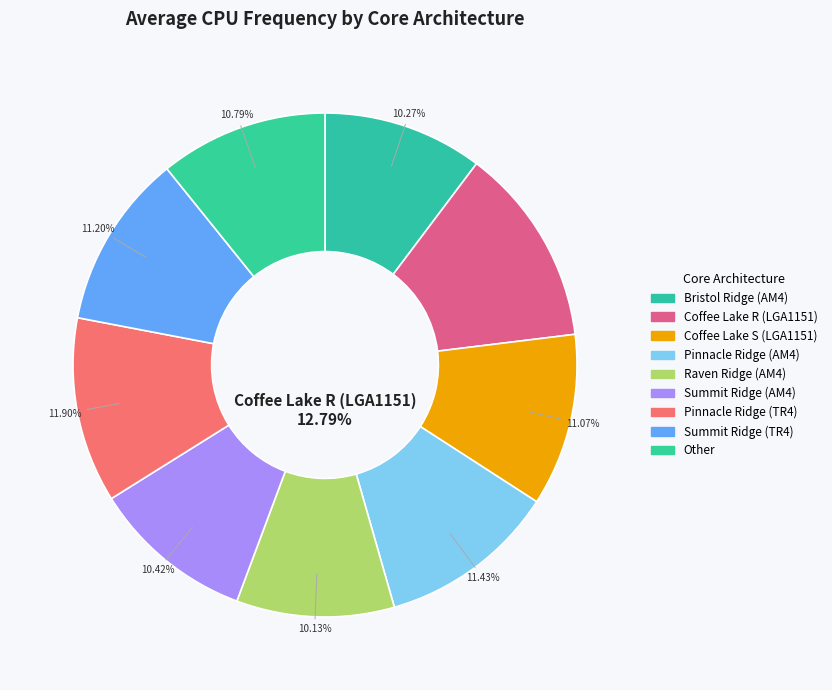

How many segments does this pie chart have?

5